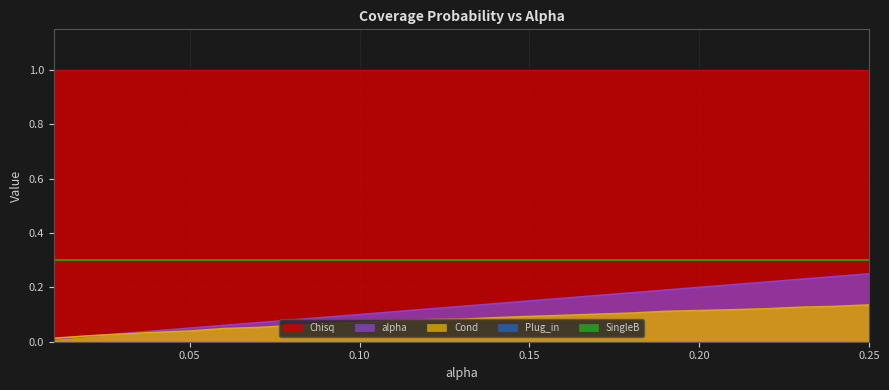

Rank the series by their maximum value, from lowest to highest.

Plug_in, SingleB, Cond, alpha, Chisq